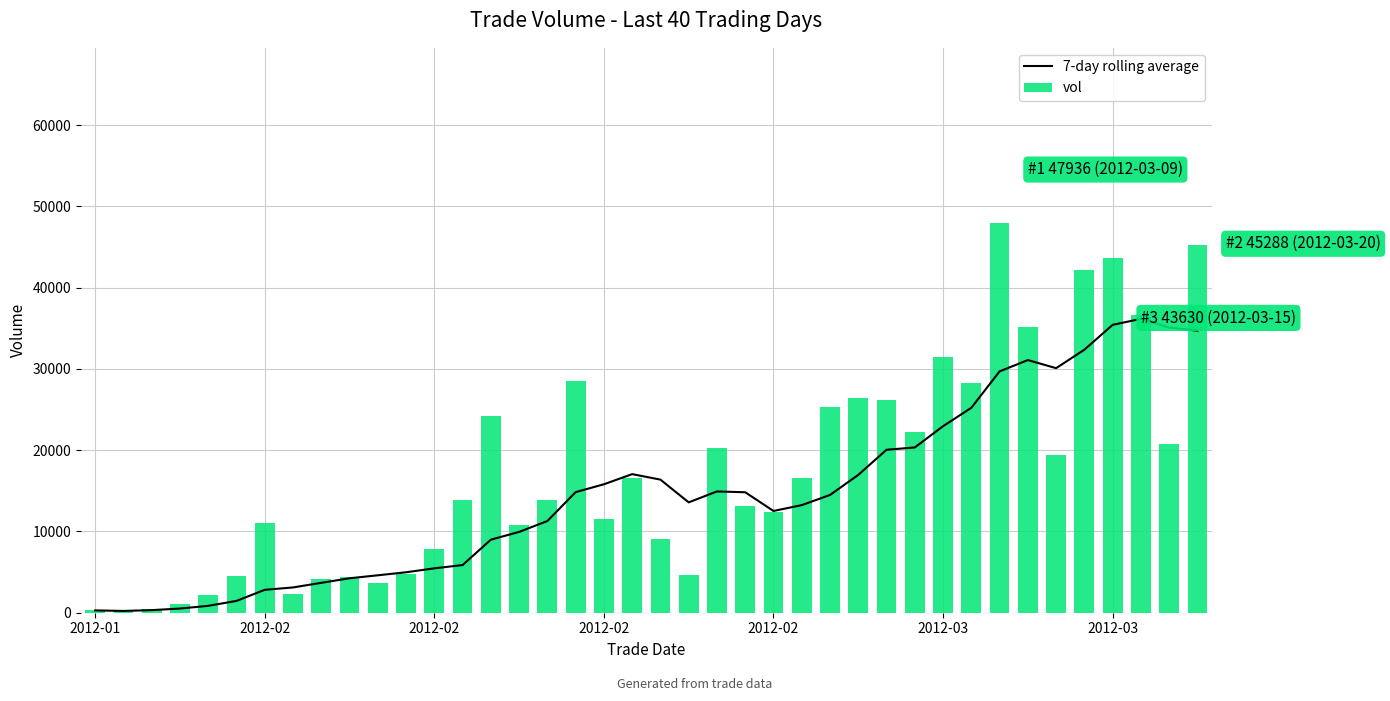

The vol series shows 28548.0 at 17. True or false?

True